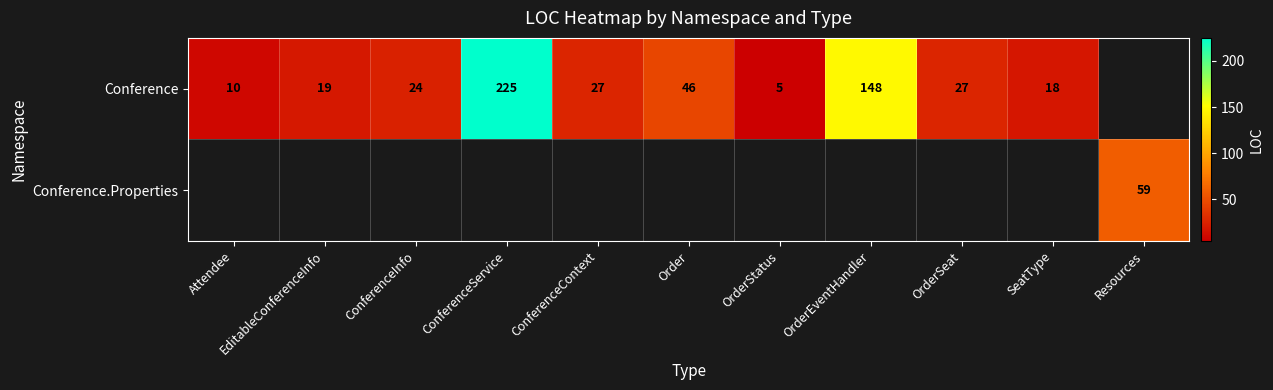

The value of Conference at ConferenceContext is 27. True or false?

True